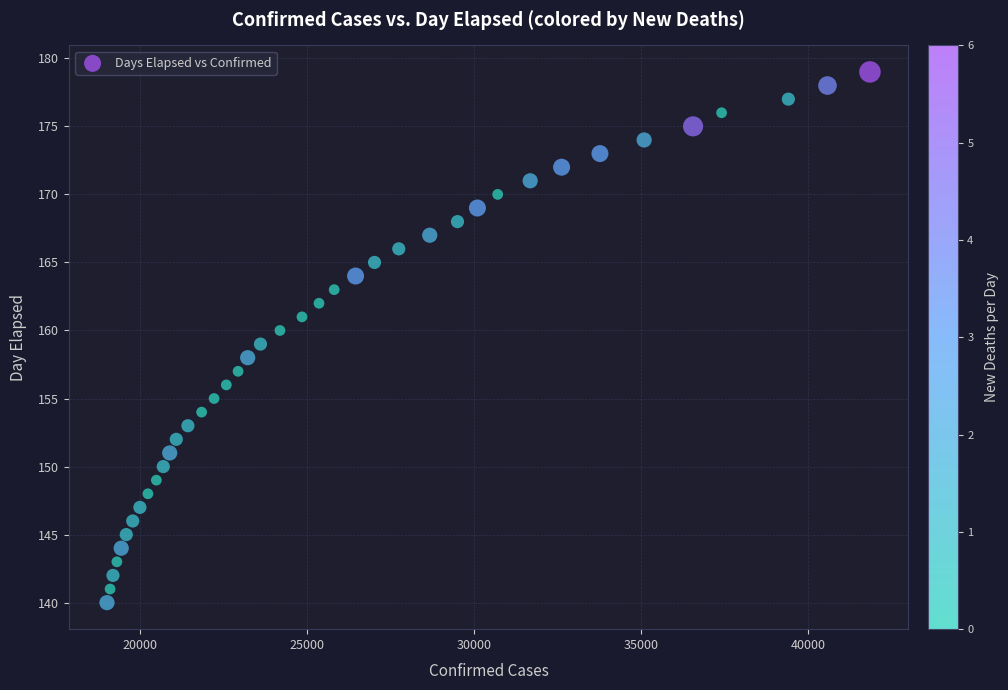

What is the range of X values (max minus min)?

22832